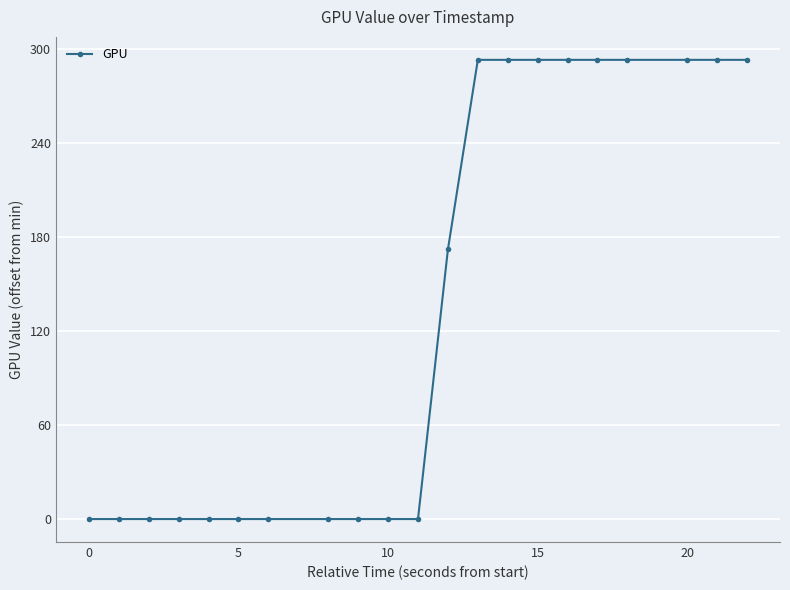

Count the number of values greater than 0.

10